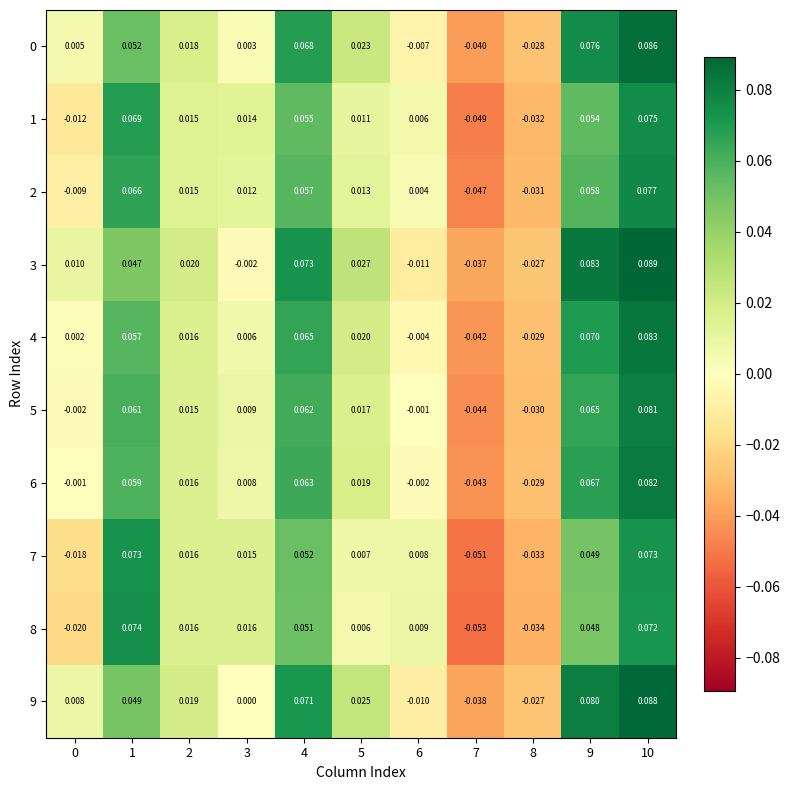

Is the value of 7 at 5 greater than the value of 0 at 9?

No